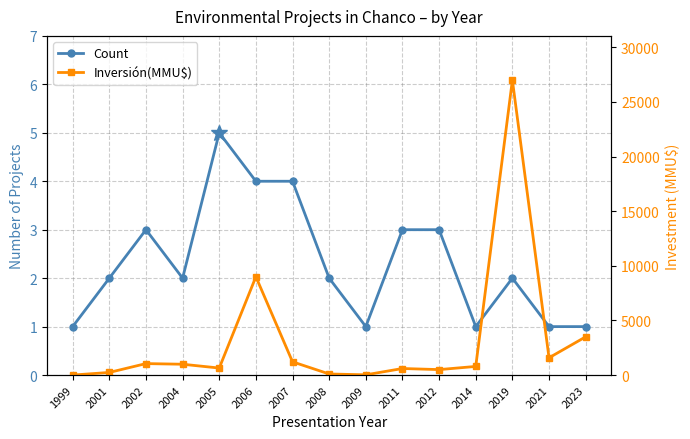

How many values in the Count series are below 2?

5